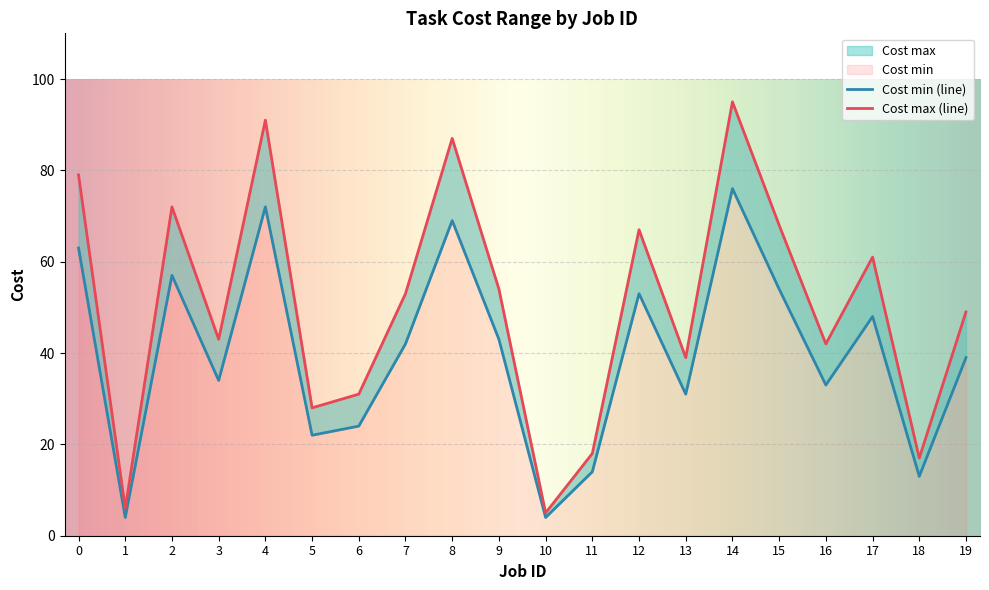

Which series has the largest range (max minus min)?

Cost max